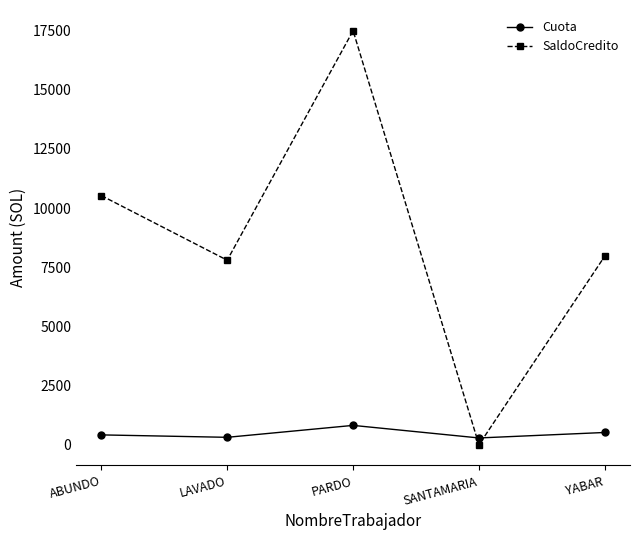

Where does the Cuota series first go above 418?

ABUNDO